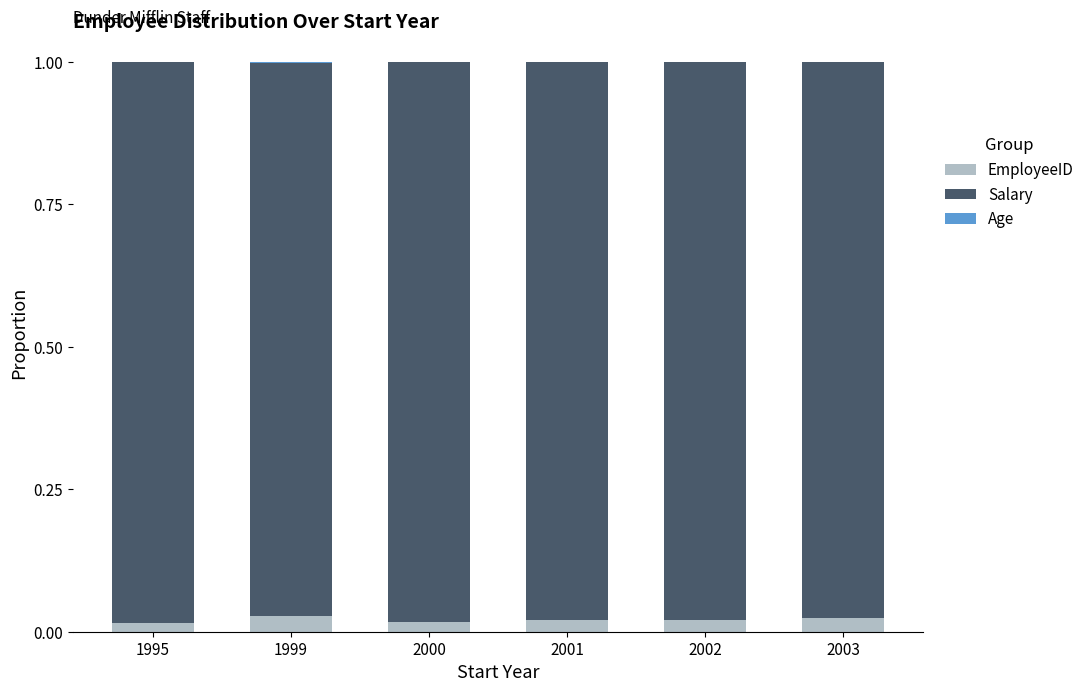

The EmployeeID series shows 0.0 at 2001. True or false?

True